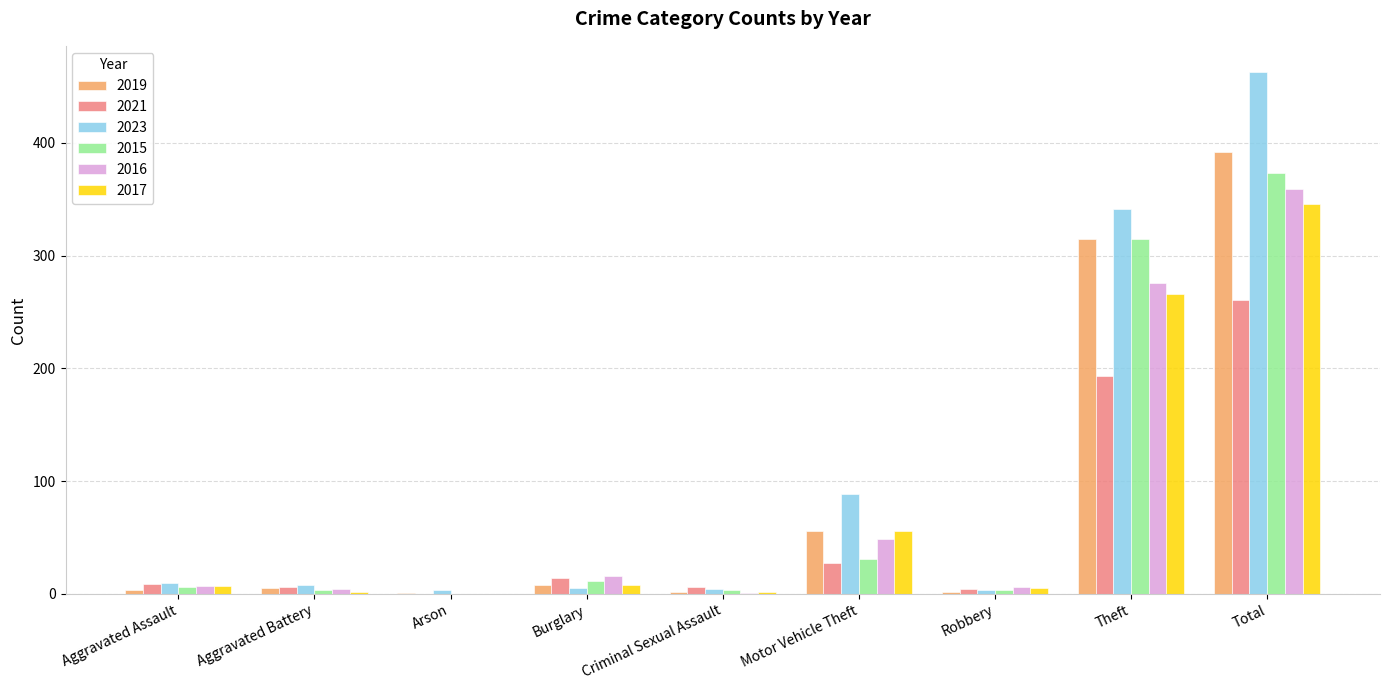

True or false: 2017 has a value of 94 at Motor Vehicle Theft.

False